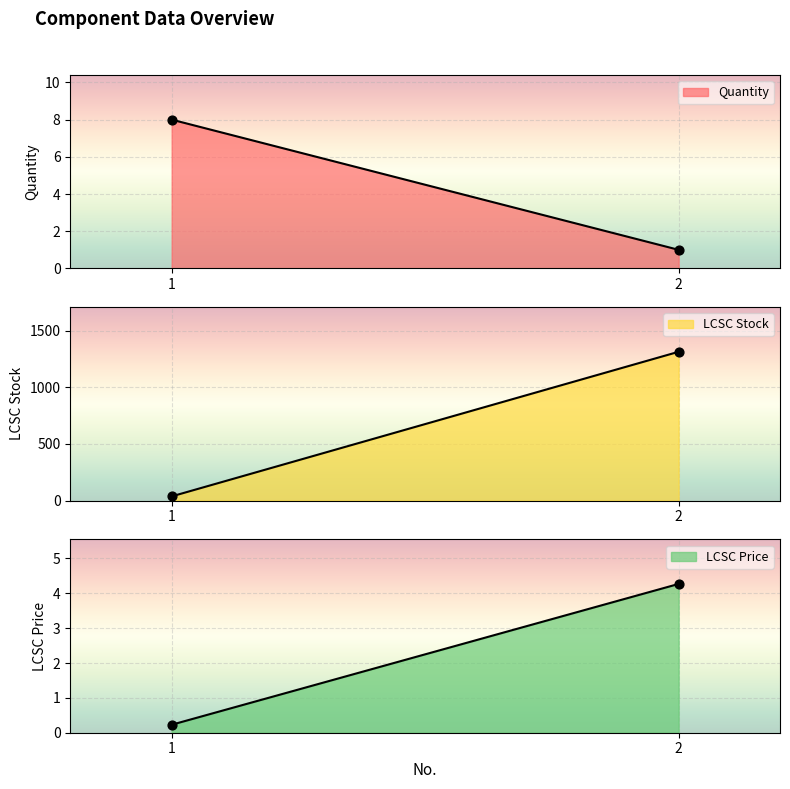

At which category is the sum across all series the highest?

2